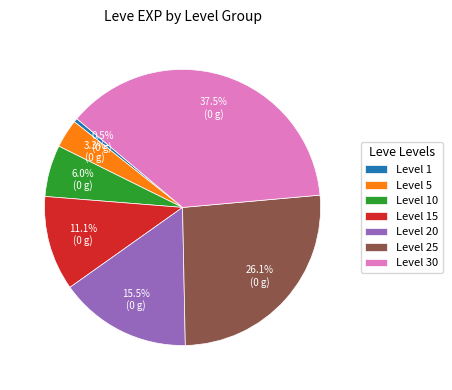

To the nearest percent, what is the average slice percentage?

14%